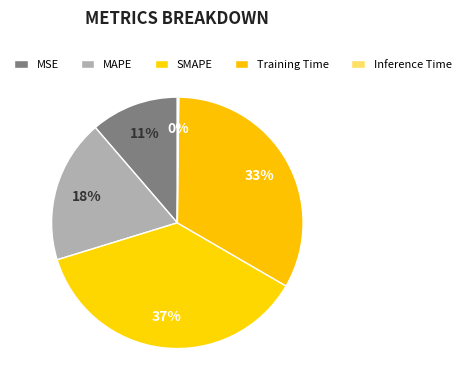

What is the change in value from MAPE to Inference Time?

-1.0